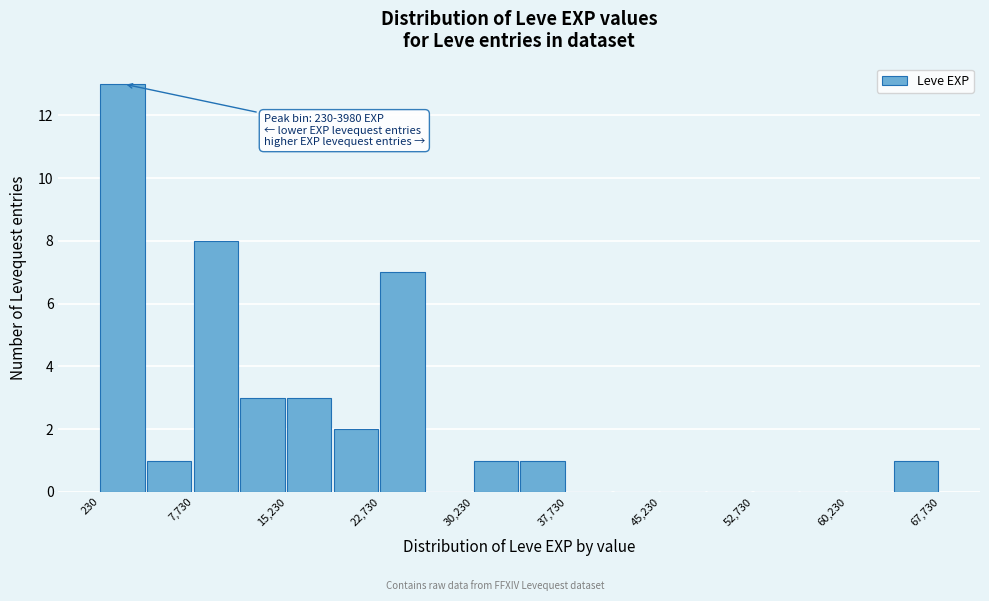

Around what value on the x-axis is the tallest bar? Give the approximate position of its centre, as read against the axis.

2000